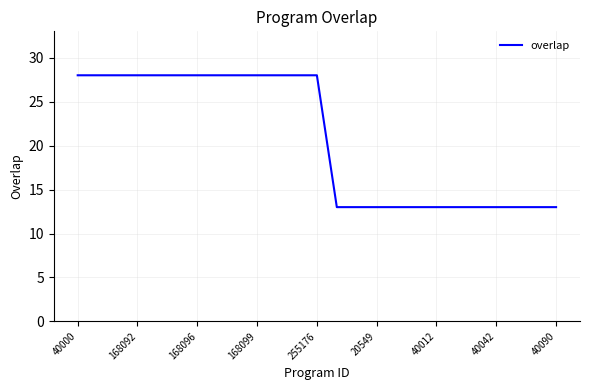

What is the minimum value shown in the chart?

13